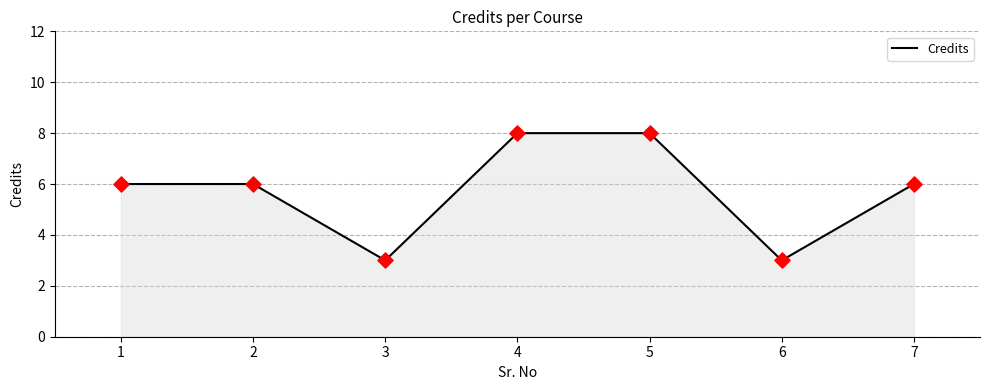

What is the change in value from 1 to 3?

-3